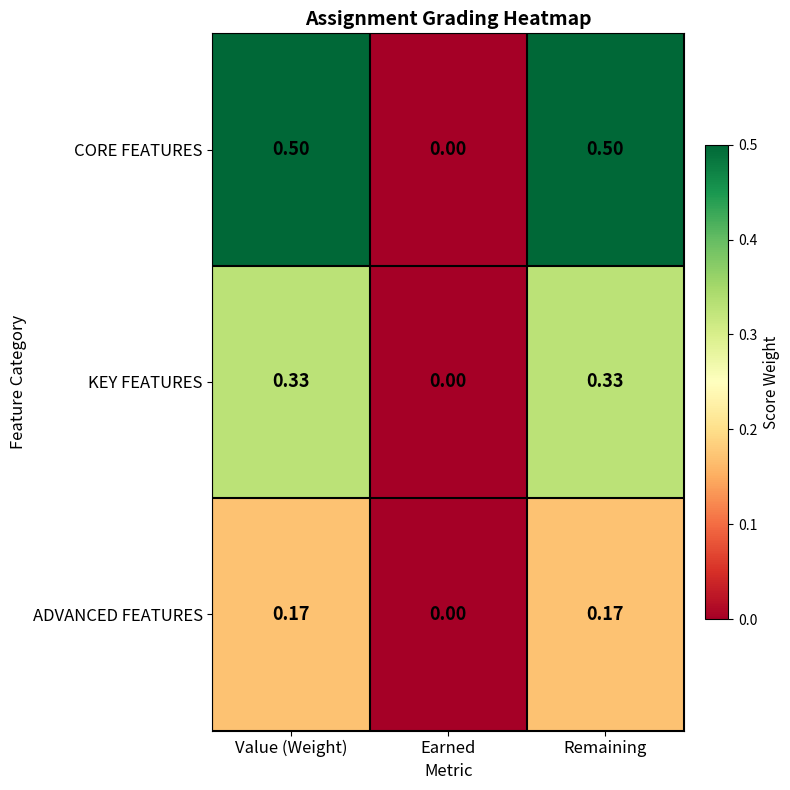

Which series changed the most between Earned and Remaining?

CORE FEATURES